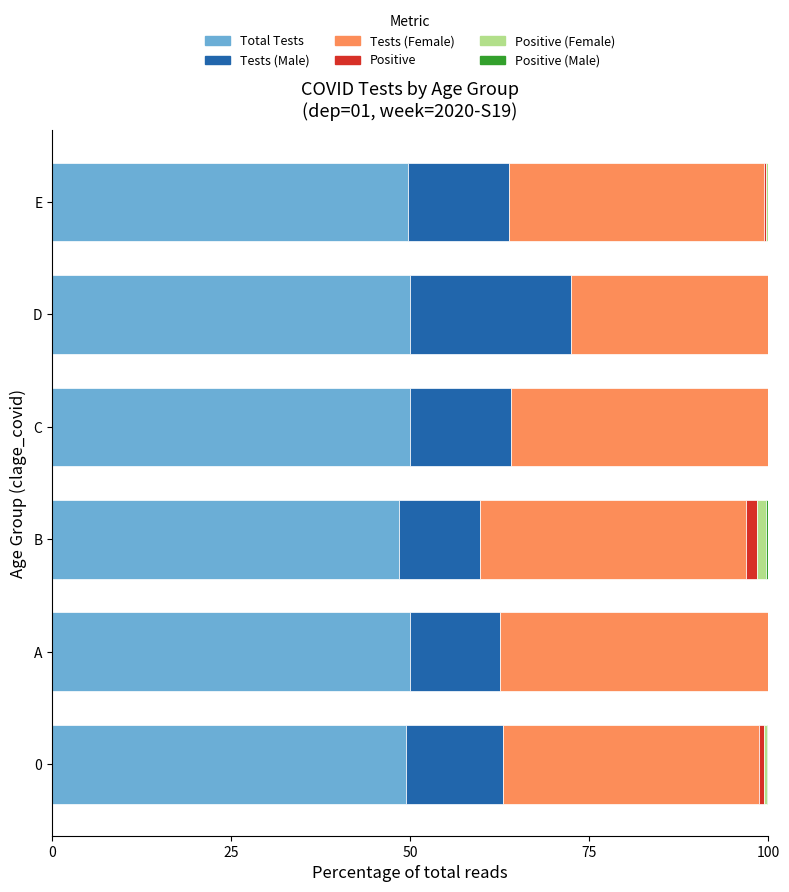

What is the approximate value of Total Tests at D?

50.0